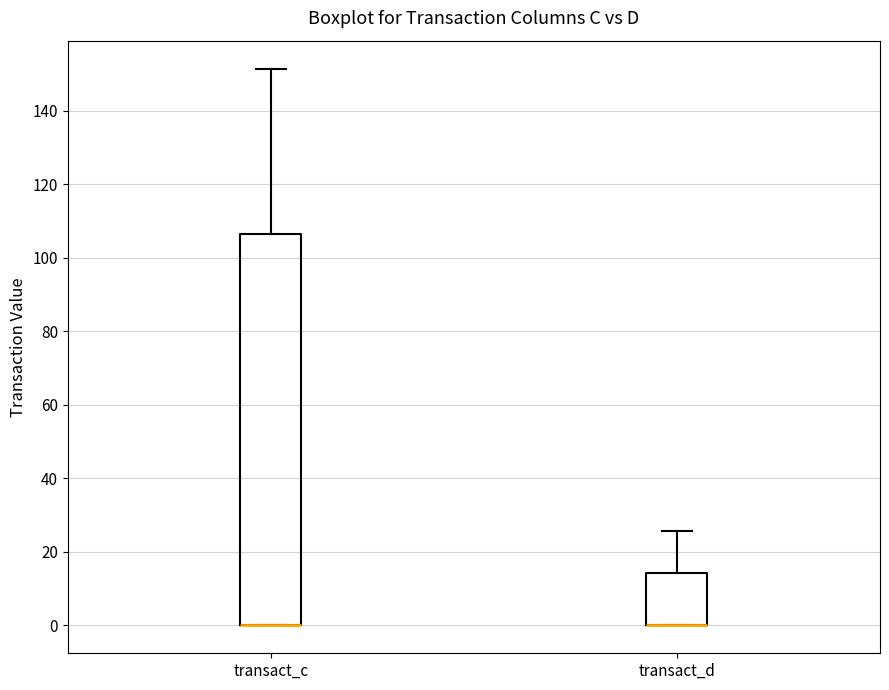

Which box is the tallest, from its lower edge to its upper edge?

transact_c